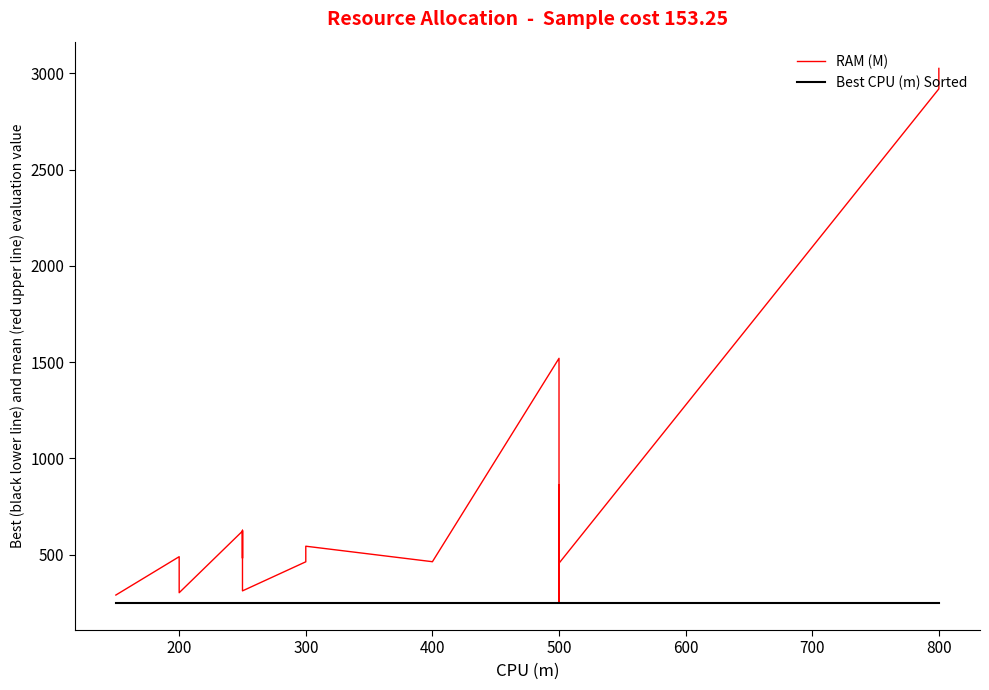

Is it true that Best CPU (m) Sorted equals 136.9 at 200?

False